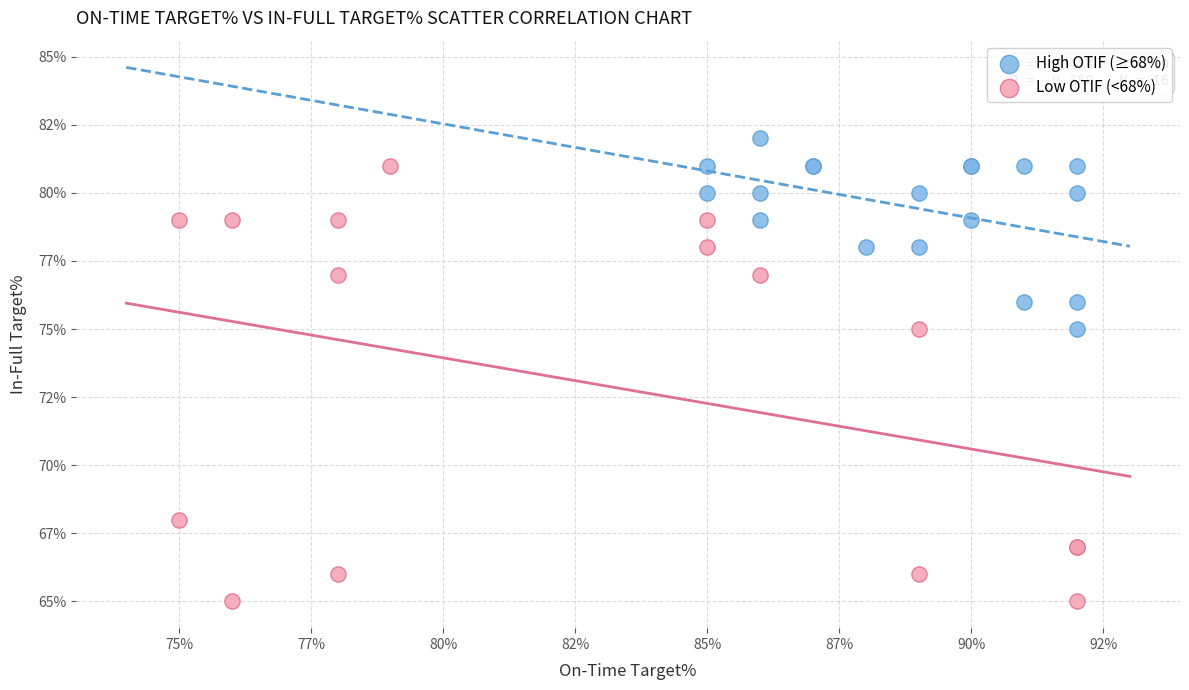

What are all the series names shown in the legend?

High OTIF (≥68%), Low OTIF (<68%)